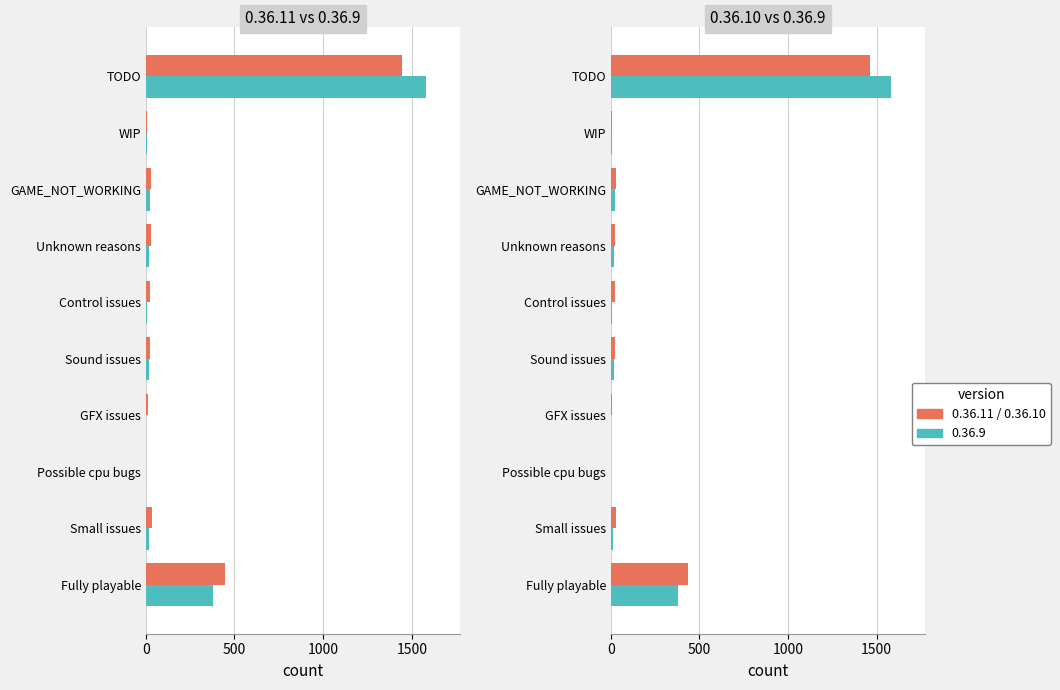

What position from the right is Control issues?

5